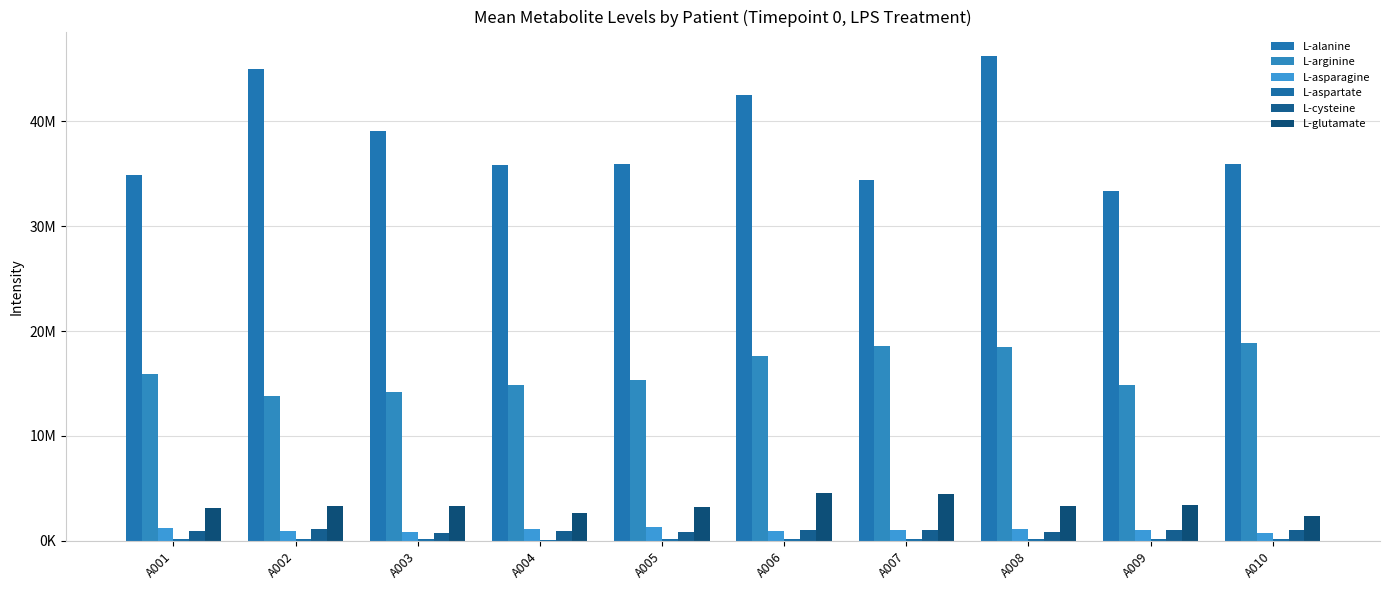

Are the bars horizontal?

No